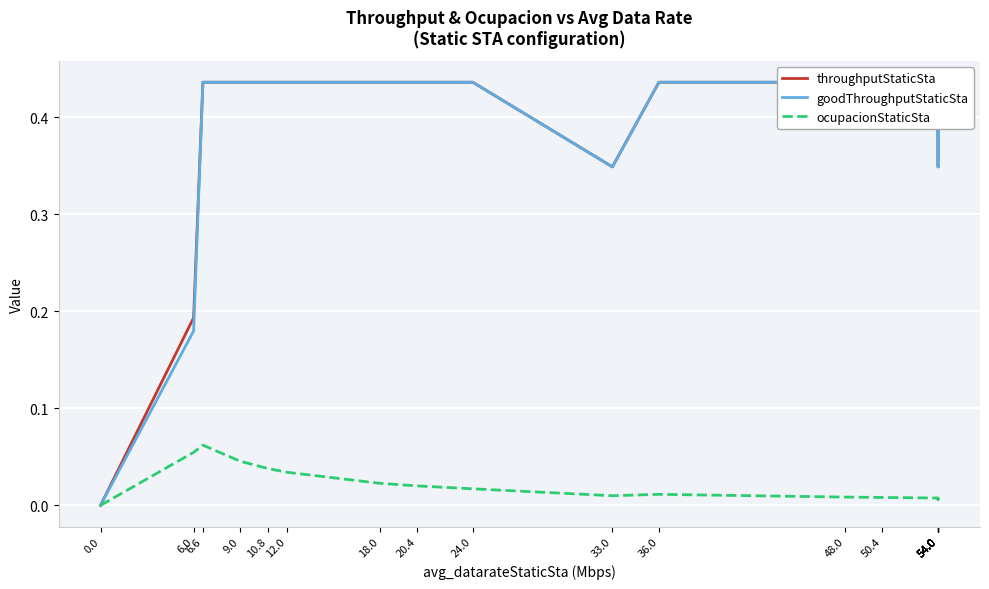

True or false: throughputStaticSta and goodThroughputStaticSta cross at least once.

False